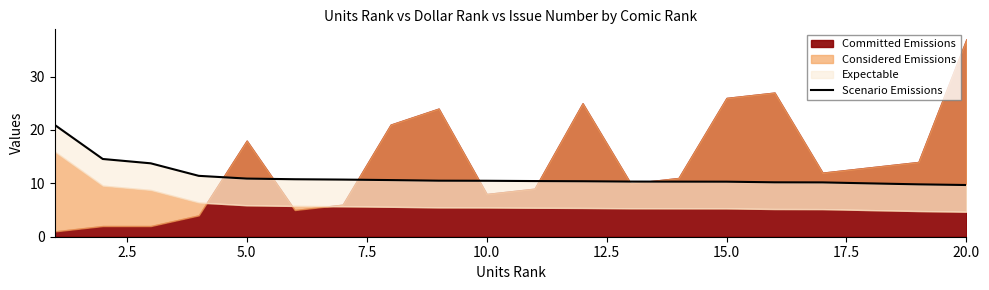

What is the value of the 4th point from the left?

11.4